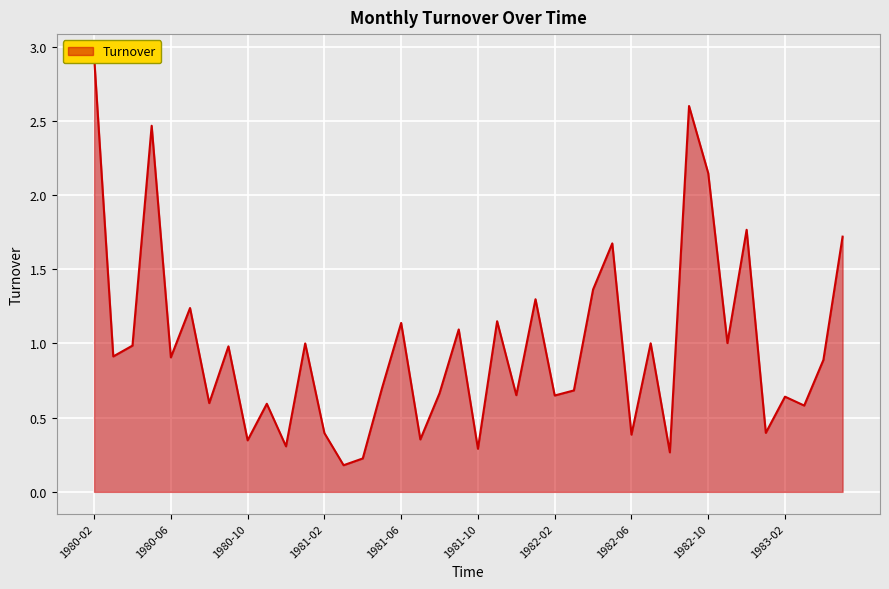

Rank the categories by value from lowest to highest.

1981-03, 1981-04, 1982-08, 1981-10, 1980-12, 1980-10, 1981-07, 1982-06, 1981-02, 1983-01, 1983-03, 1980-11, 1980-08, 1983-02, 1982-02, 1981-12, 1981-08, 1982-03, 1981-05, 1983-04, 1980-06, 1980-03, 1980-09, 1980-04, 1981-01, 1982-07, 1982-11, 1981-09, 1981-06, 1981-11, 1980-07, 1982-01, 1982-04, 1982-05, 1983-05, 1982-12, 1982-10, 1980-05, 1982-09, 1980-02